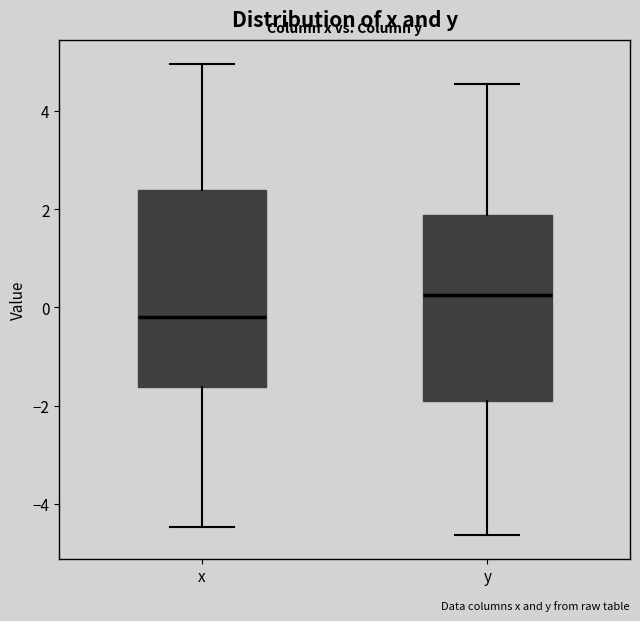

Reading left to right, transcribe this box plot: for each box, give where its median line is, the range the box spans, and where its two whiskers end, as read against the y-axis. The values are not printed on the chart, so give them approximately, as read against the axis.

x: median -0.2, box -1.6 to 2.4, whiskers -4.4 to 5.0
y: median 0.2, box -2.0 to 1.8, whiskers -4.6 to 4.6